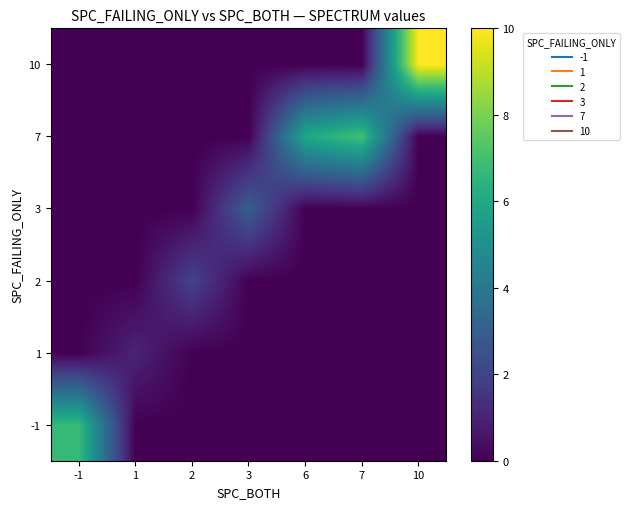

Rank the series at 7 from highest to lowest value.

7, -1, 1, 2, 3, 10